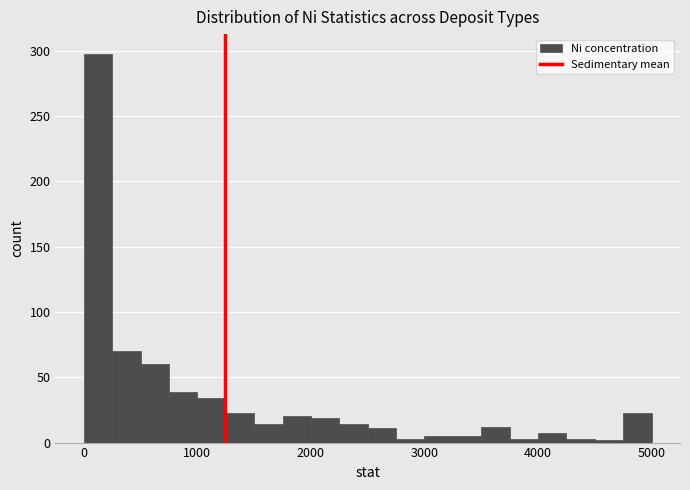

Read against the x-axis, roughly where is the centre of the tallest bar?

100